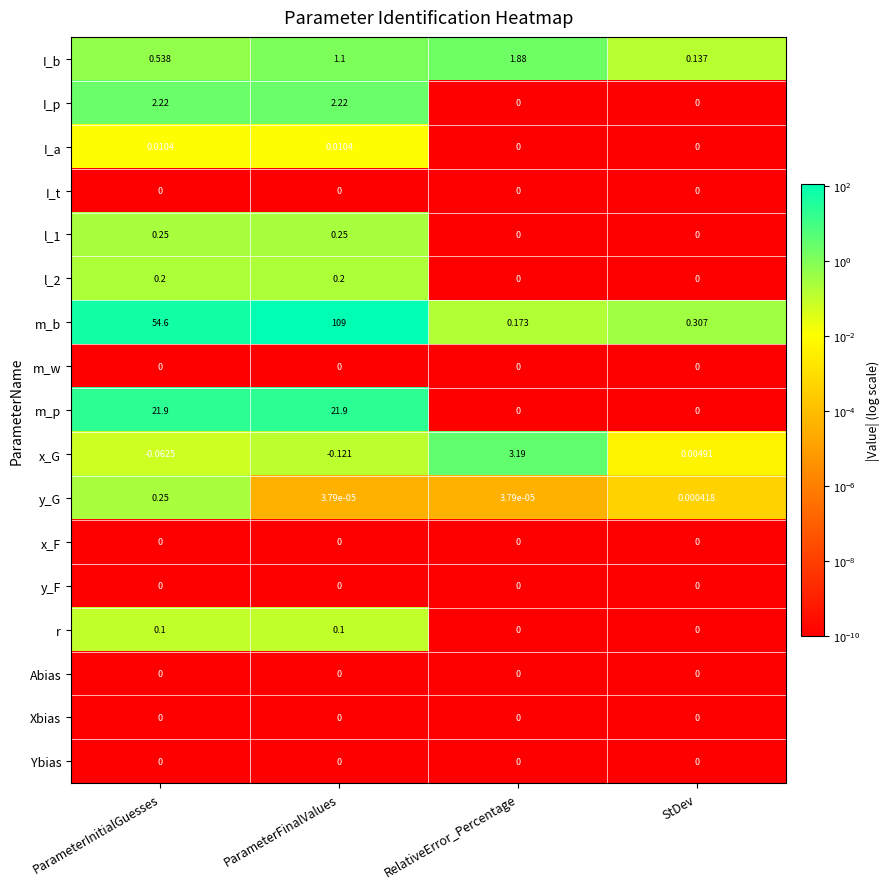

Which category has the lowest value across all series?

ParameterFinalValues